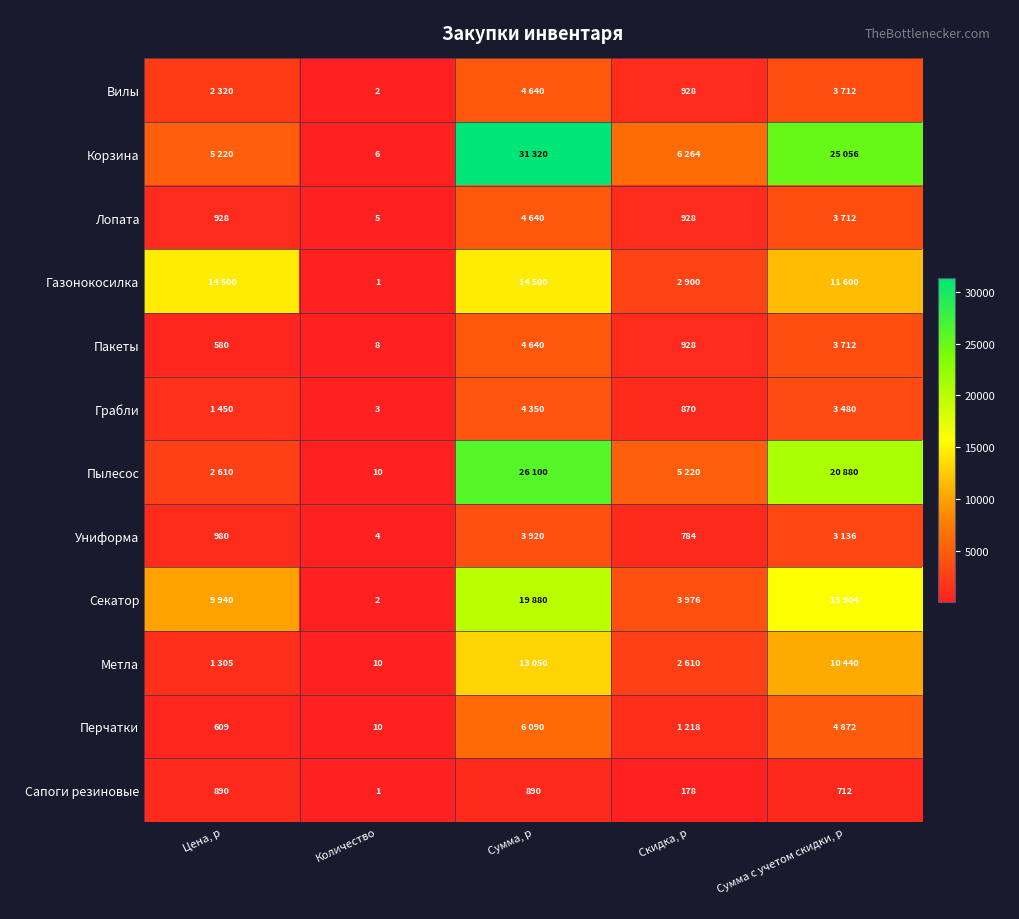

What is the total value across all series at Цена, р?

41332